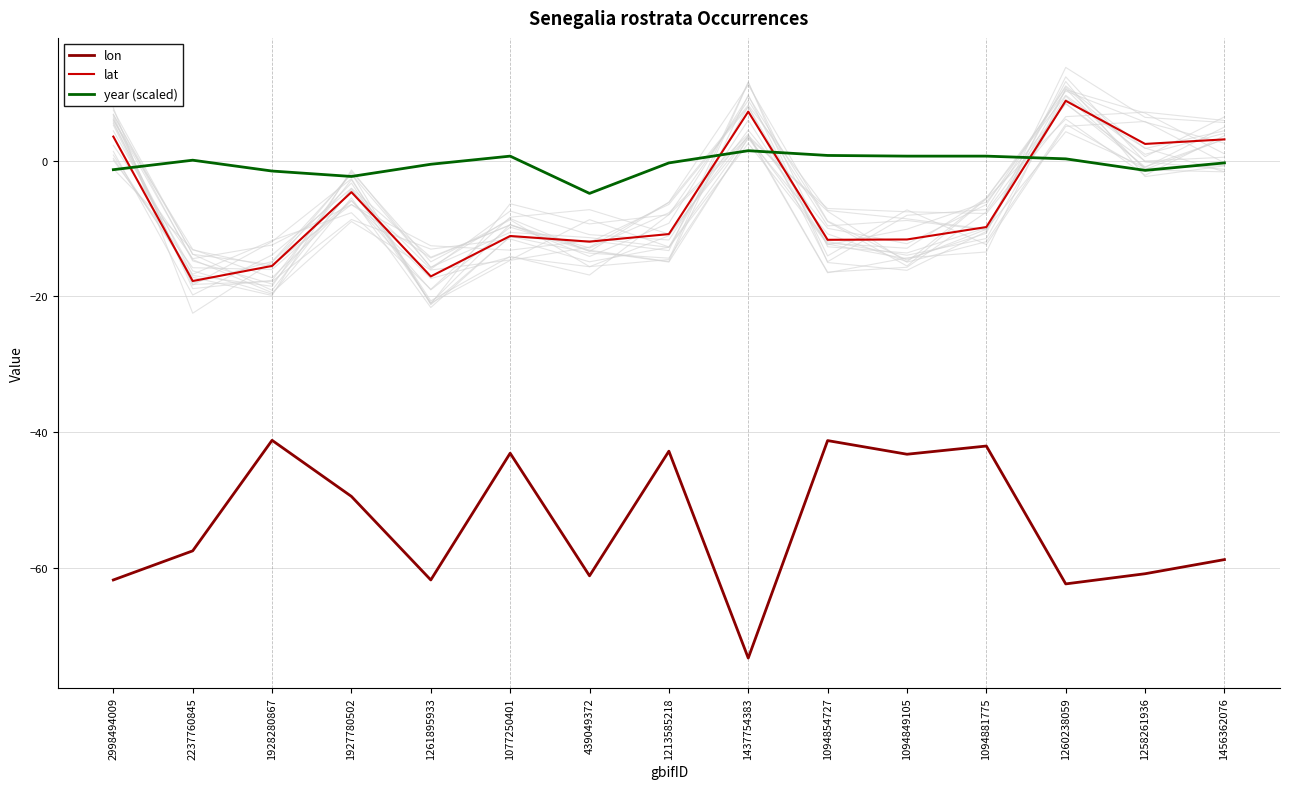

How many values in the lat series are below -10?

8